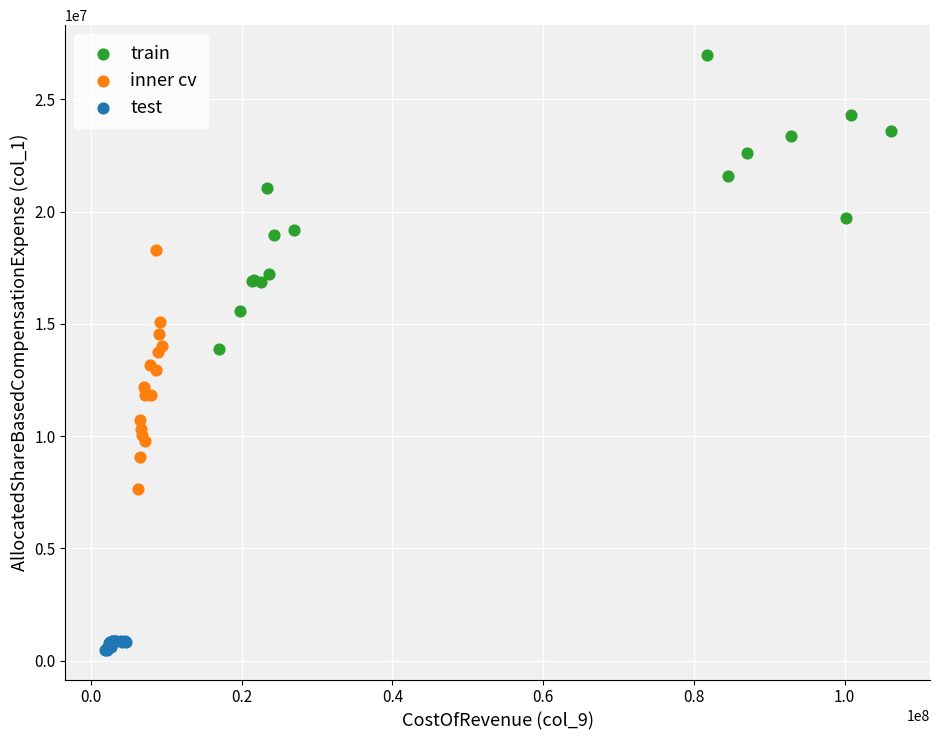

Which series has the largest Y range (max minus min)?

train